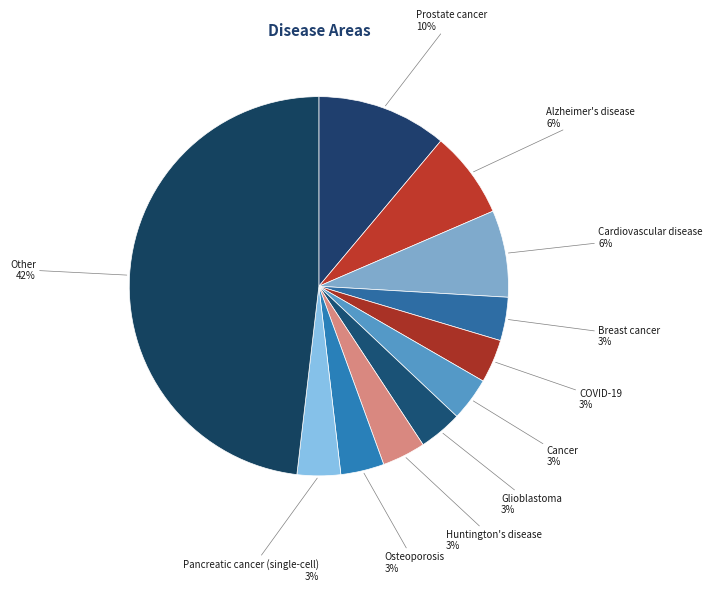

The Cardiovascular disease slice represents 1% of the pie. True or false?

False